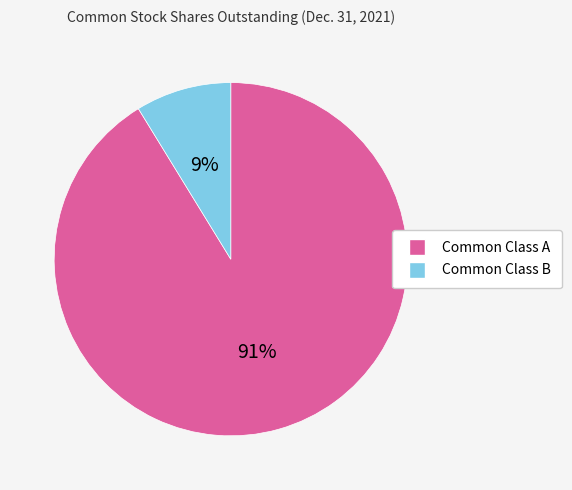

To the nearest percent, what is the difference between the largest and smallest slice percentages?

82%